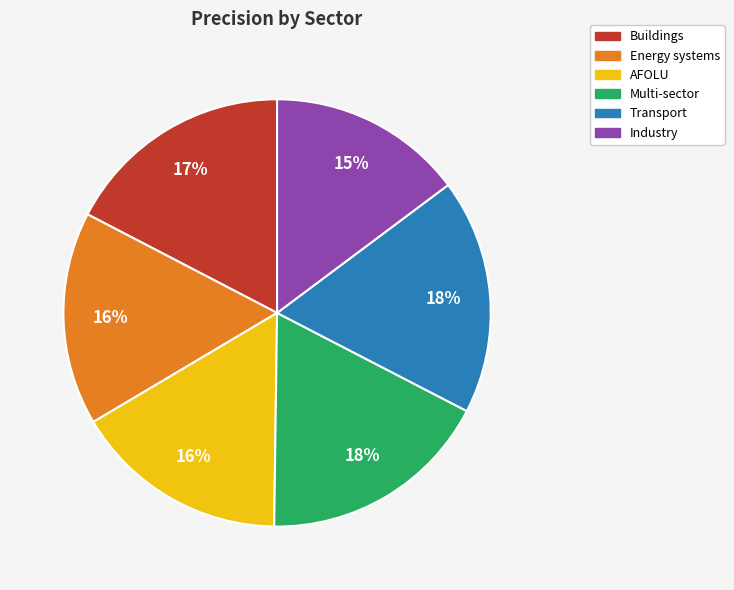

The Multi-sector slice represents 18% of the pie. True or false?

True